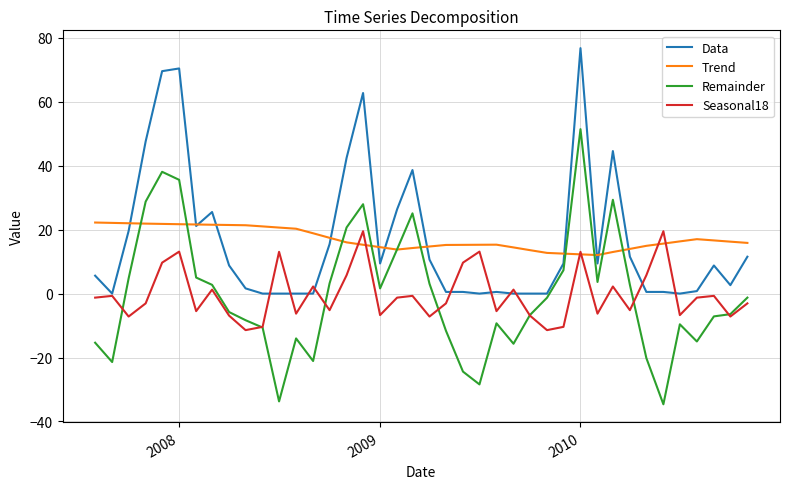

What is the greatest value displayed?

76.8